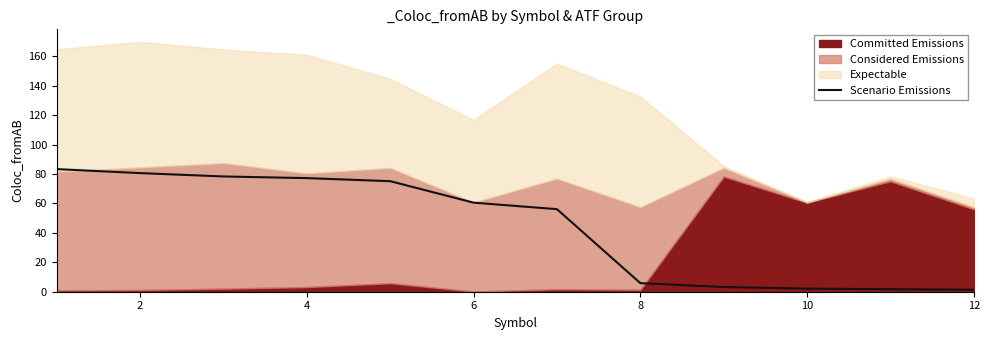

What is the label of the 2nd point from the left?

2